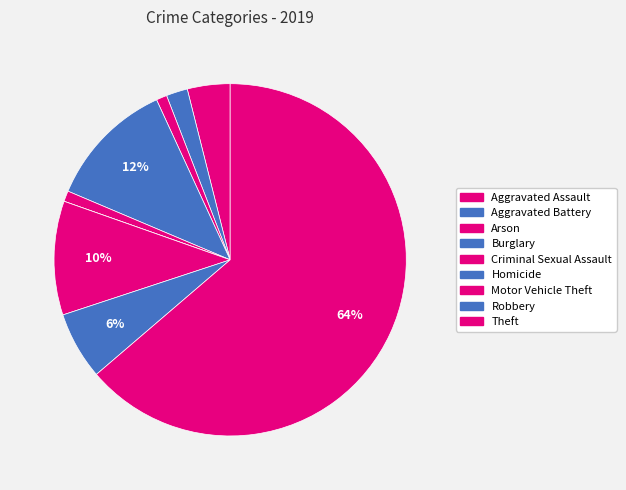

Is Theft the majority of the pie?

Yes